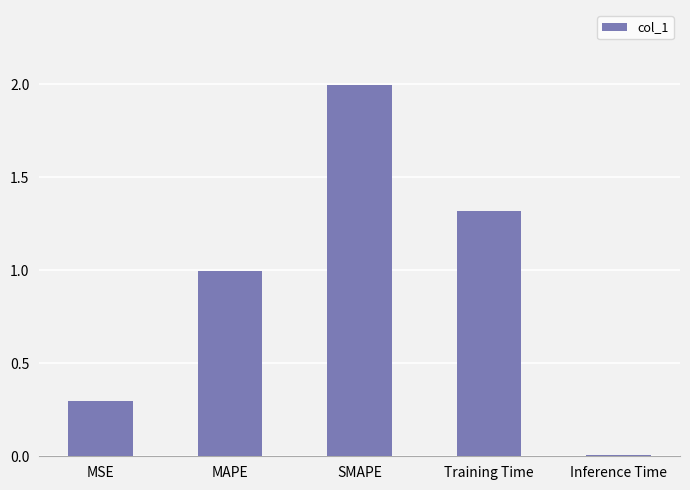

Does the chart contain stacked bars?

No